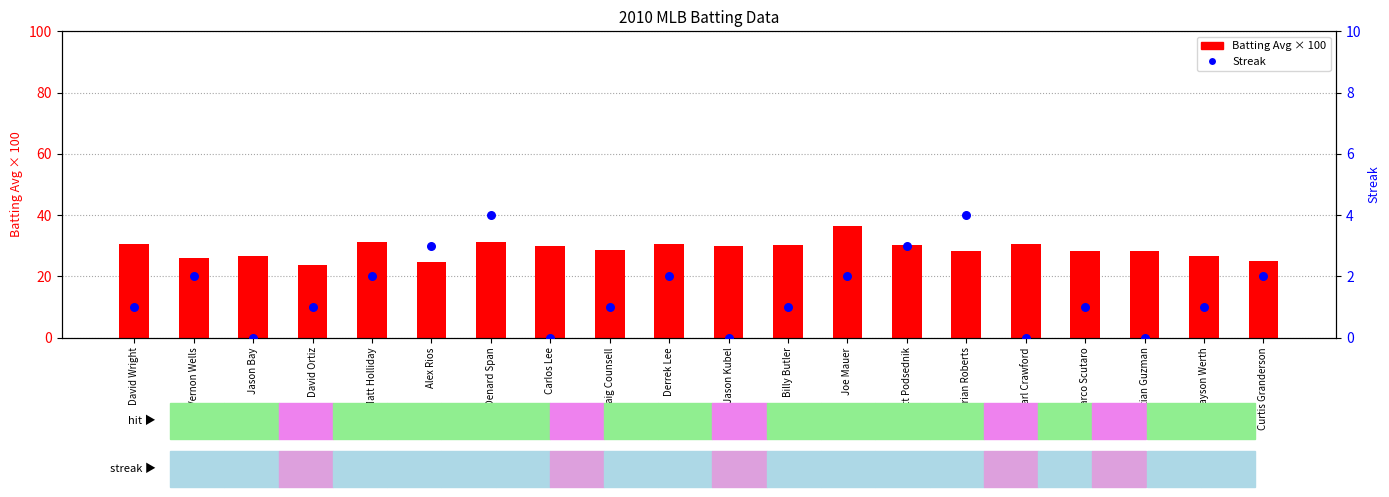

At how many categories does at least one series exceed 16?

20